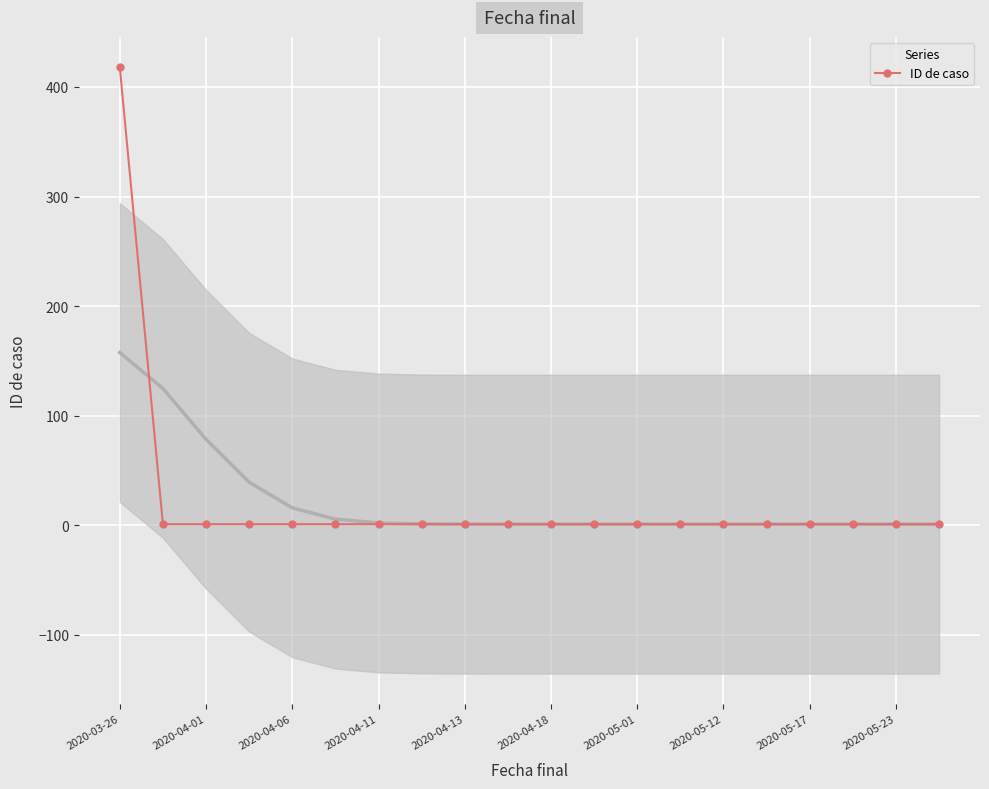

At which label does ID de caso reach its peak?

2020-03-26